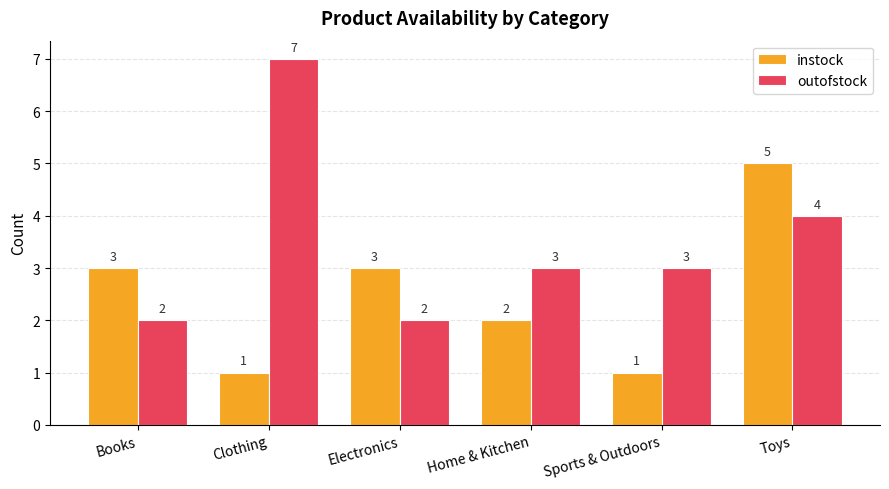

What is the difference between the maximum and minimum values in the instock series?

4